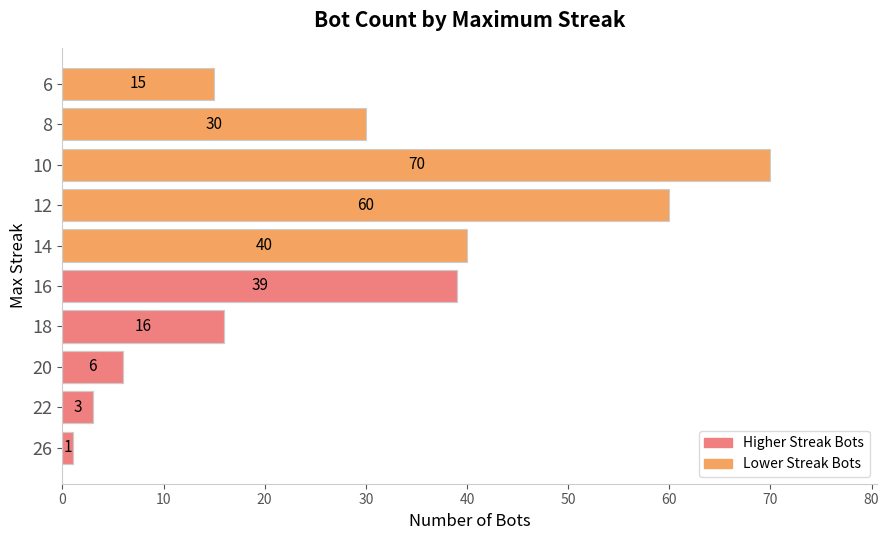

How many bars are there in total?

10